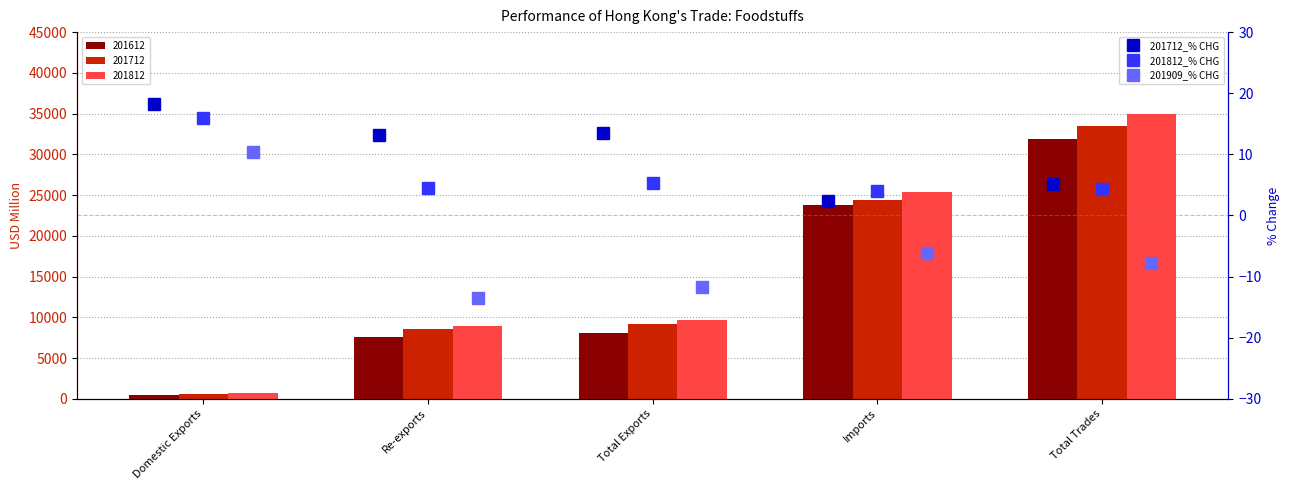

What is the difference between the second highest and minimum values in the 201812_% CHG series?

1.2